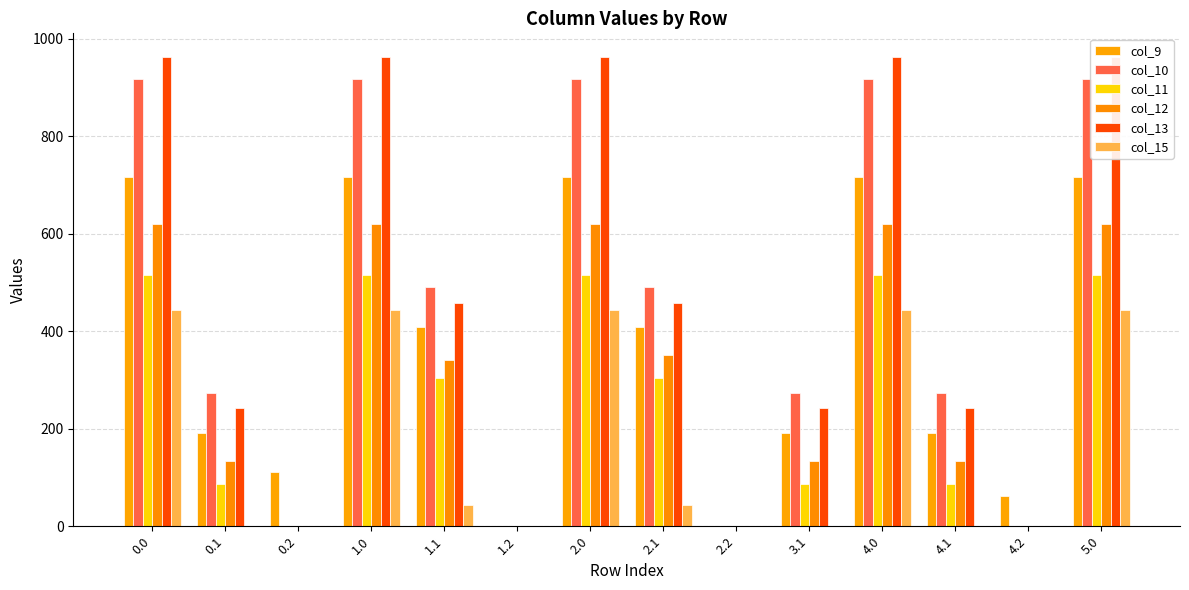

What is the maximum value shown in the chart?

962.7